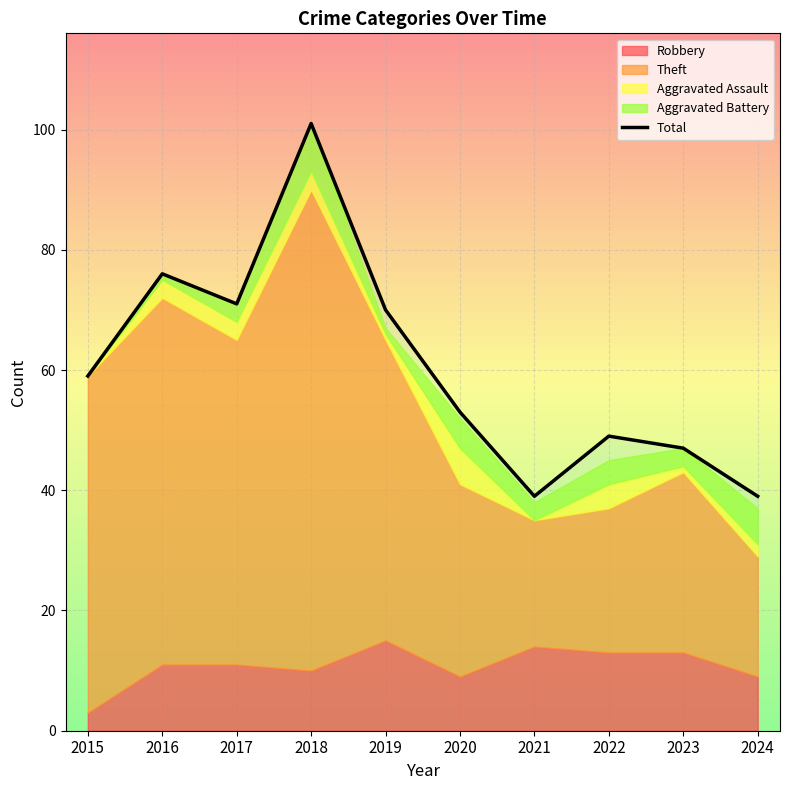

What is the value of the 7th point from the left?

39